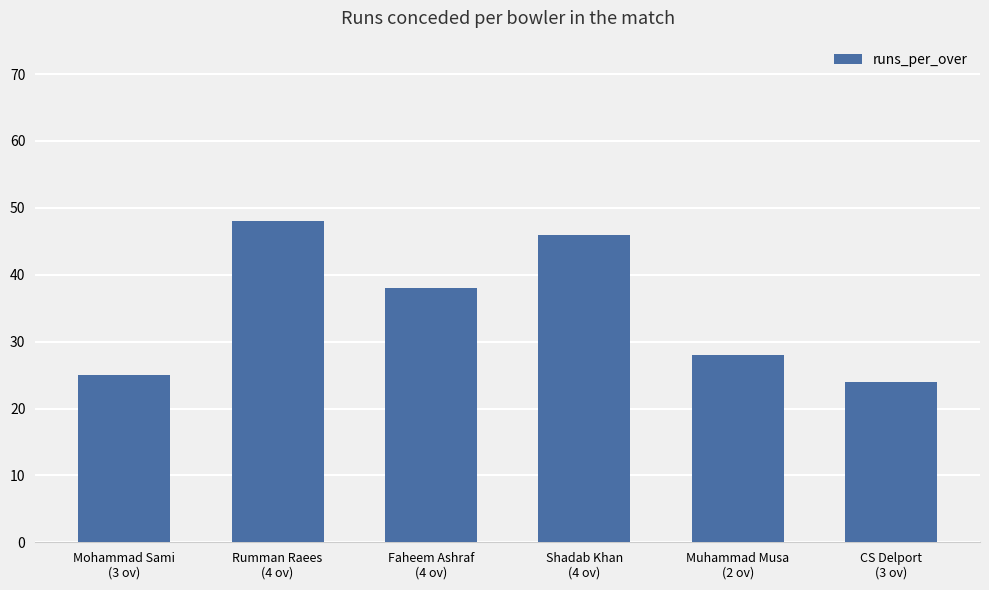

What is the ratio of the value at CS Delport
(3 ov) to the value at Mohammad Sami
(3 ov)?

1.0